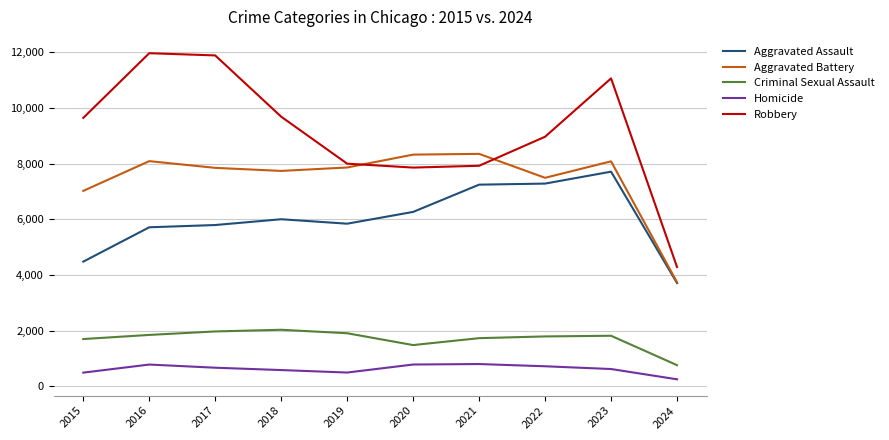

In Homicide, how many points are higher than both neighbors (excluding endpoints)?

2